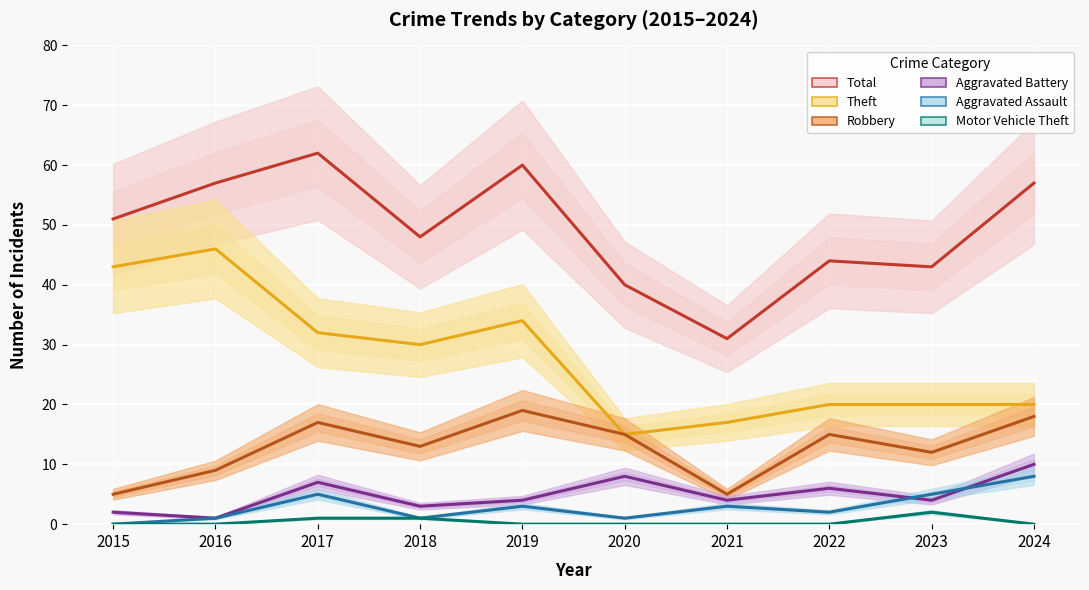

In Aggravated Assault, how many points are higher than both neighbors (excluding endpoints)?

3